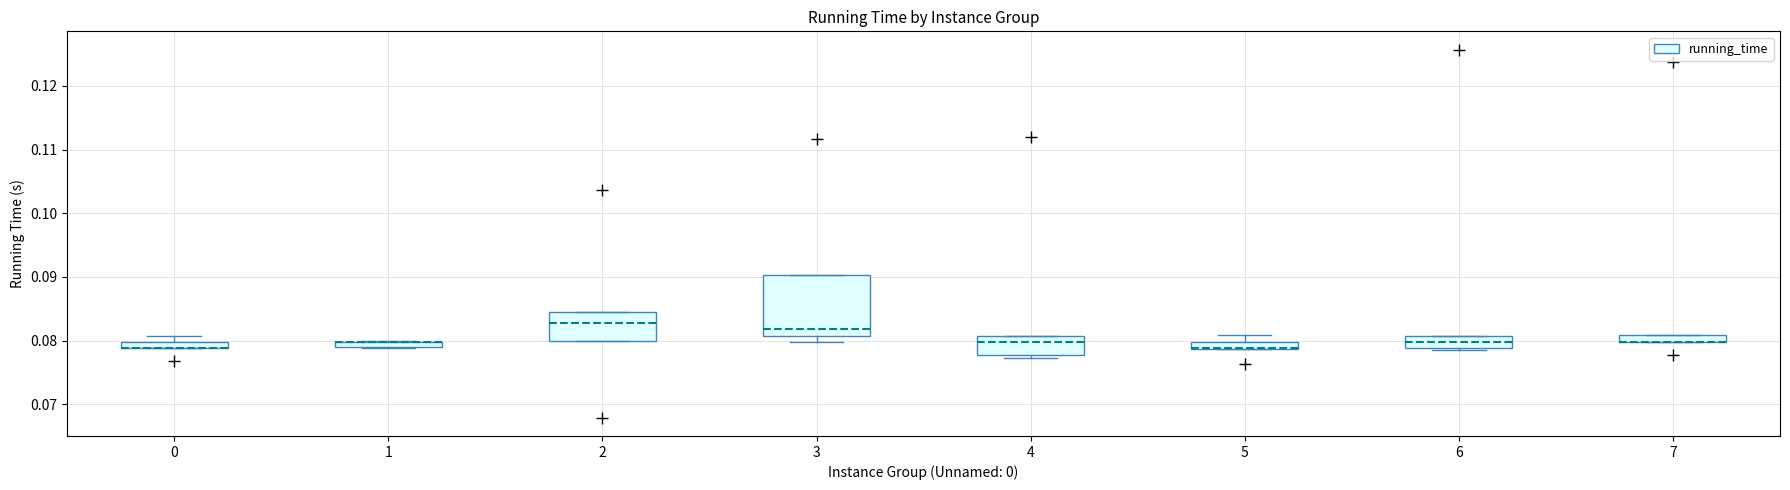

Where is the upper edge of the box at x = 4 on the y-axis? The values are not printed on the chart, so give them approximately, as read against the axis.

0.081